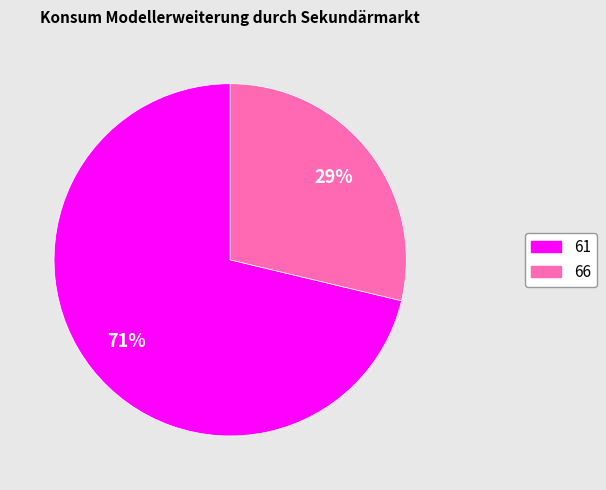

Approximately how many times larger is the value at 66 compared to 61?

0.4